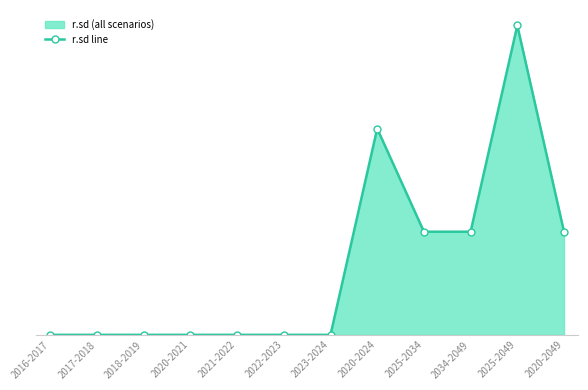

Count the number of categories in the chart.

12